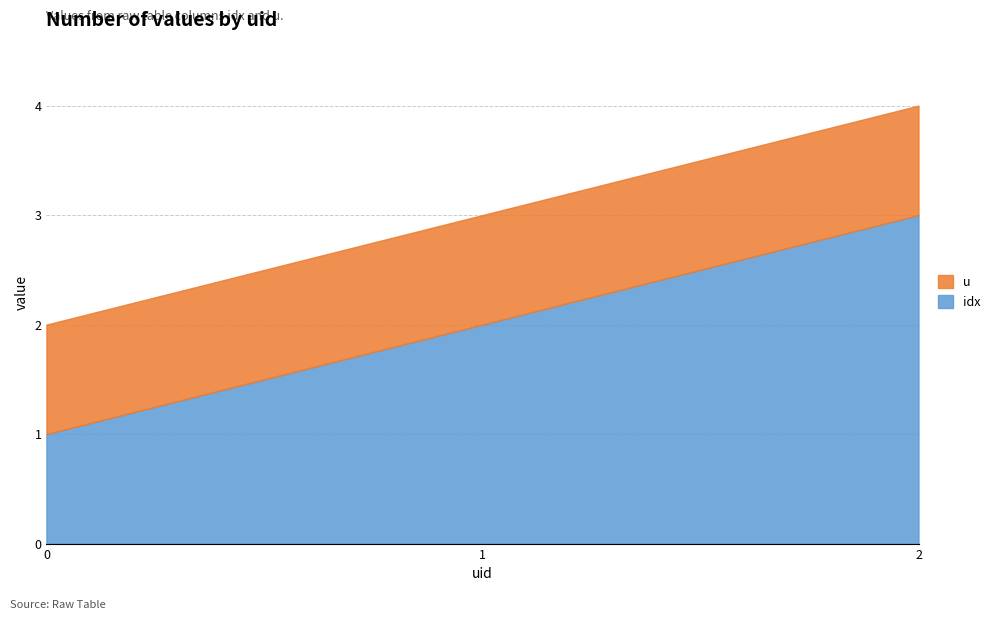

Count the number of categories in the chart.

3